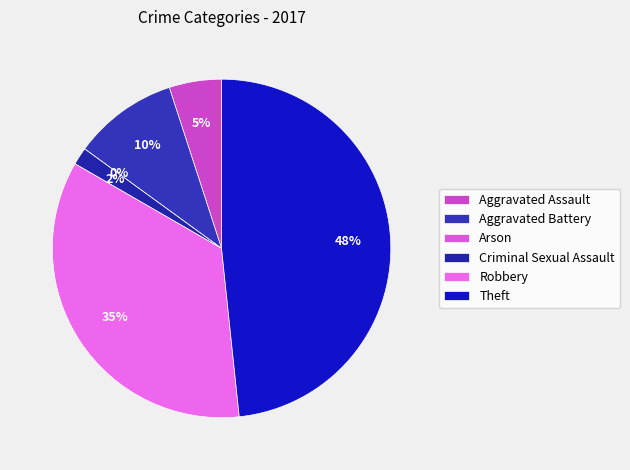

Does Aggravated Assault account for over 50% of the chart?

No